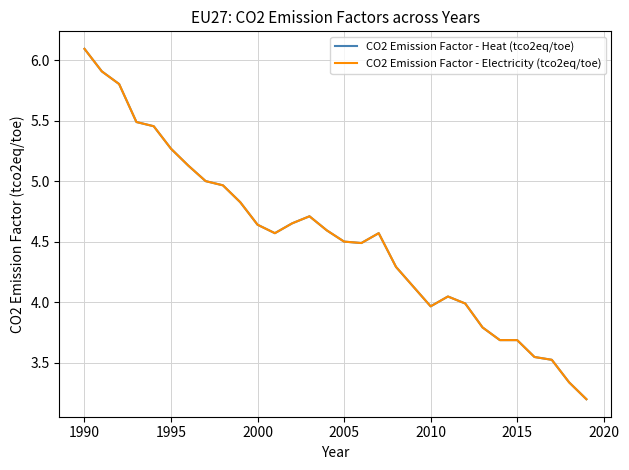

Is this an area chart (filled region under the line)?

No